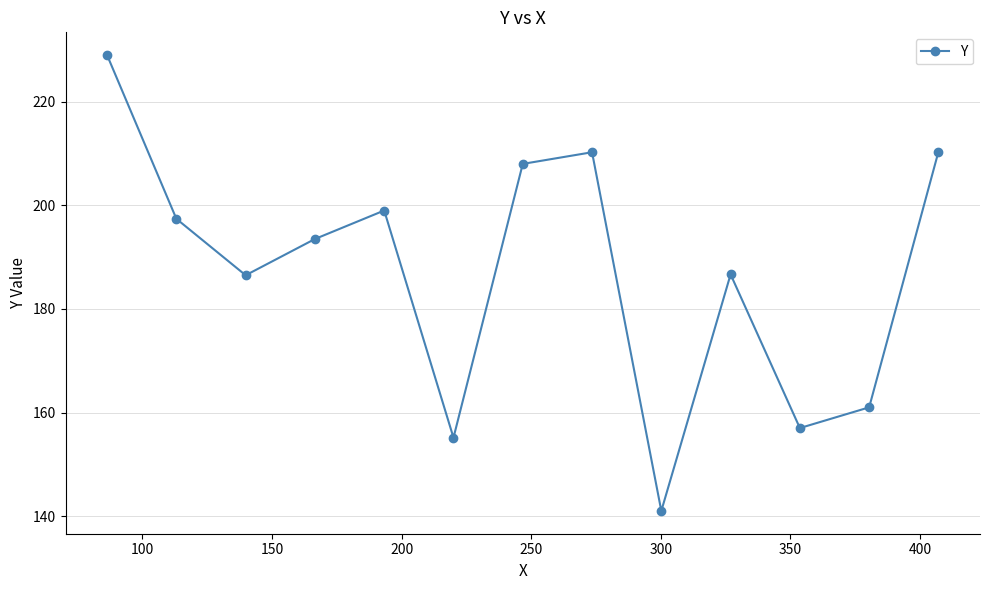

True or false: the data has more than 0 interior local peaks.

True